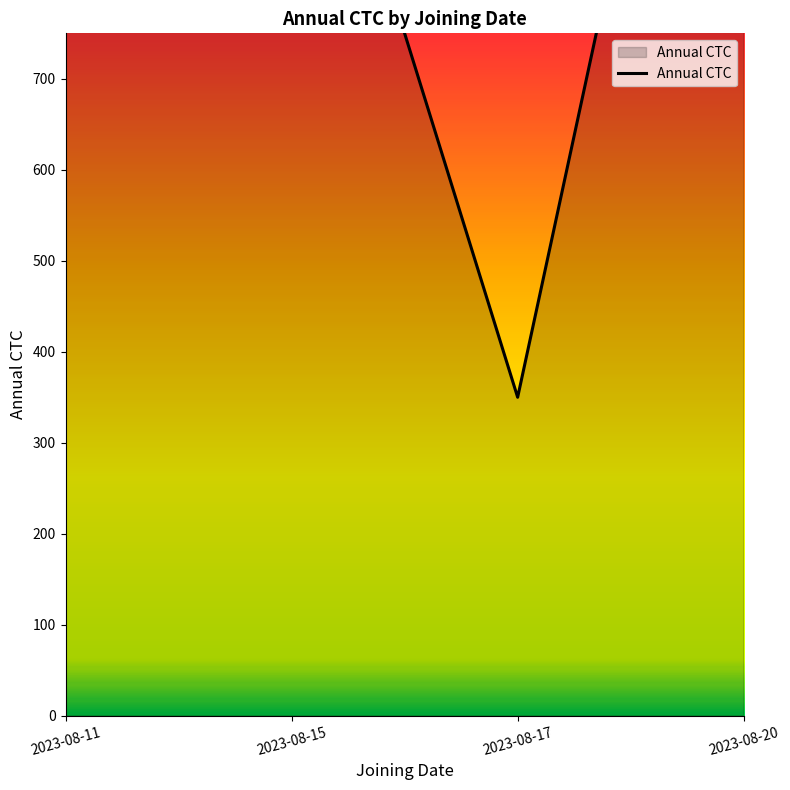

What is the change in value from 2023-08-11 to 2023-08-15?

-400000